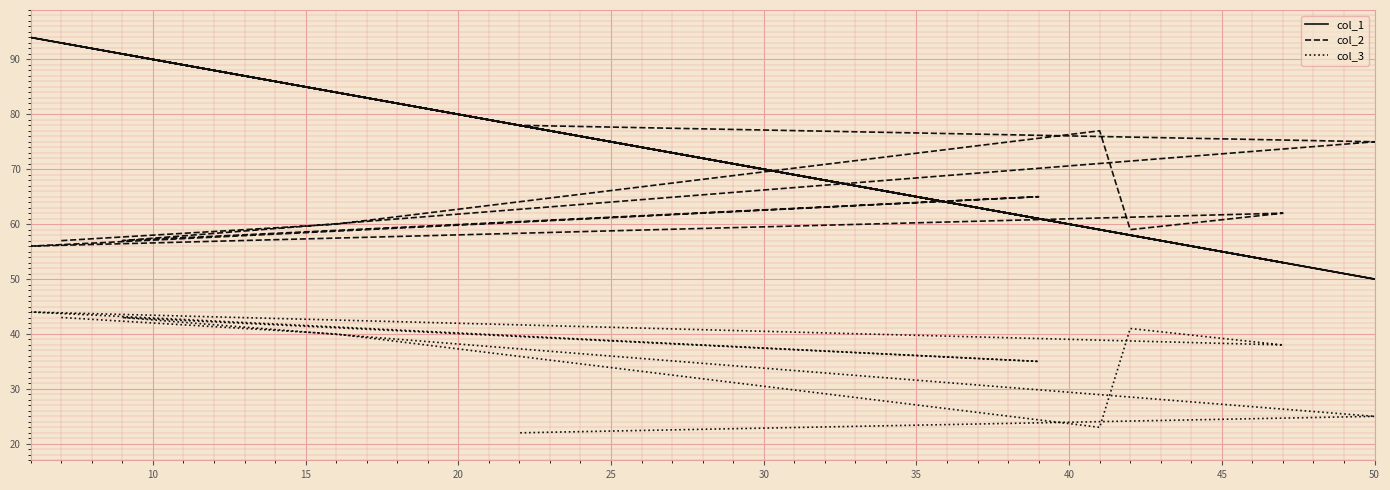

Is it true that col_2 equals 59 at 20?

True